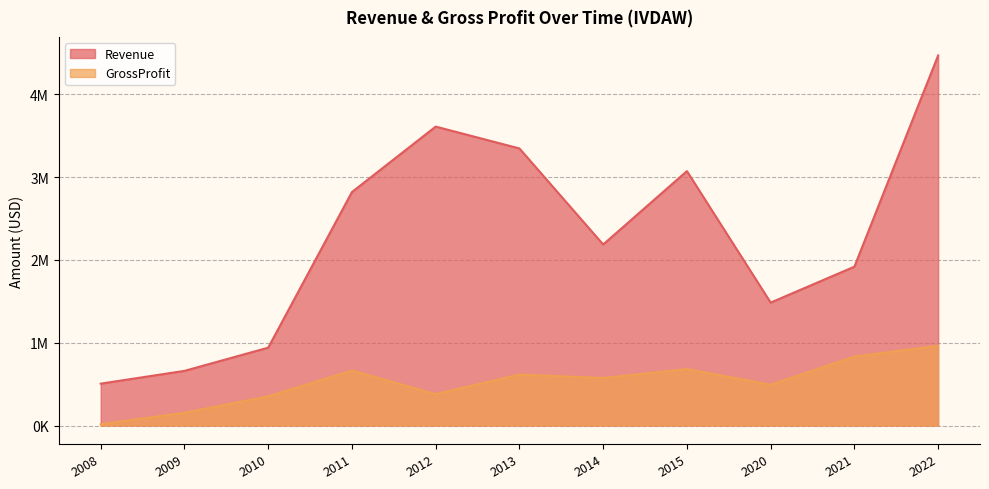

At 2021, list the series in order from largest to smallest.

Revenue, GrossProfit